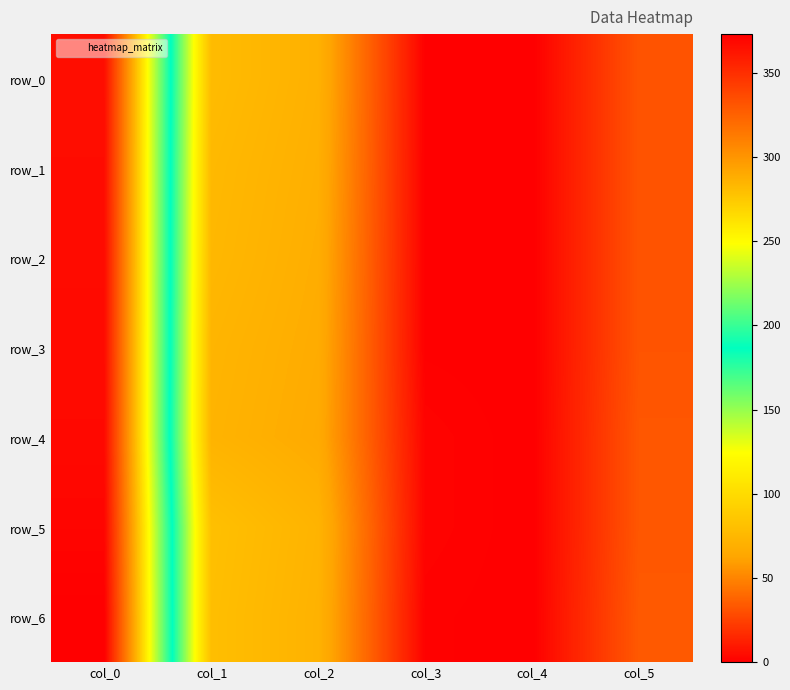

Rank the series by their maximum value, from lowest to highest.

row_0, row_1, row_2, row_3, row_4, row_5, row_6